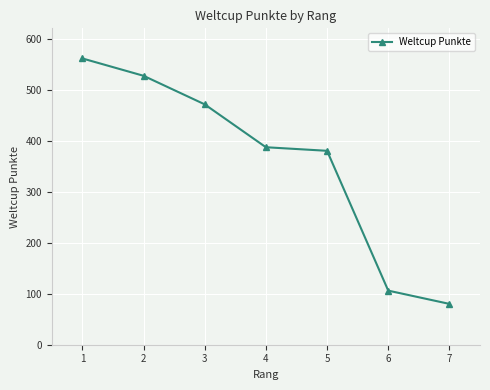

Where is the data nearest to the value 320?

5